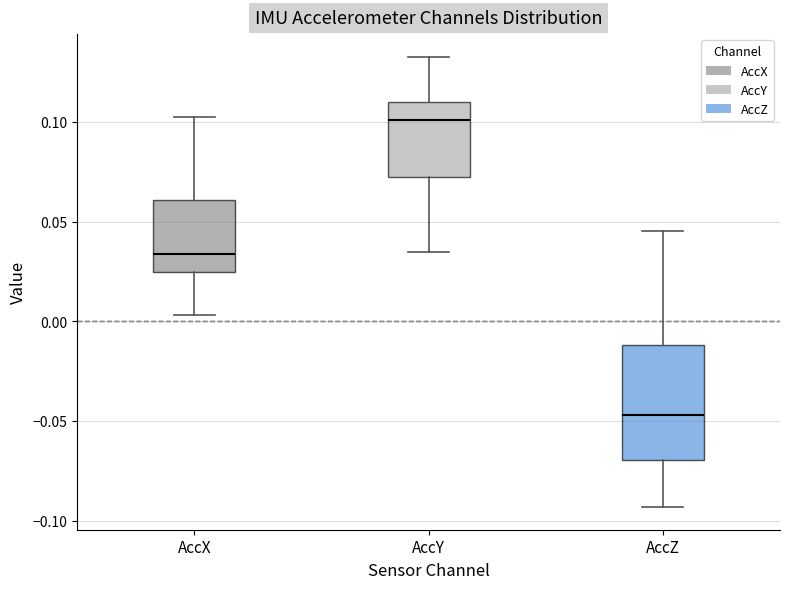

Reading left to right, read every box against the y-axis: the position of its median line, the range the box covers, and the ends of its whiskers. The values are not printed on the chart, so give them approximately, as read against the axis.

AccX: median 0.035, box 0.025 to 0.060, whiskers 0.005 to 0.105
AccY: median 0.100, box 0.070 to 0.110, whiskers 0.035 to 0.135
AccZ: median -0.045, box -0.070 to -0.010, whiskers -0.095 to 0.045